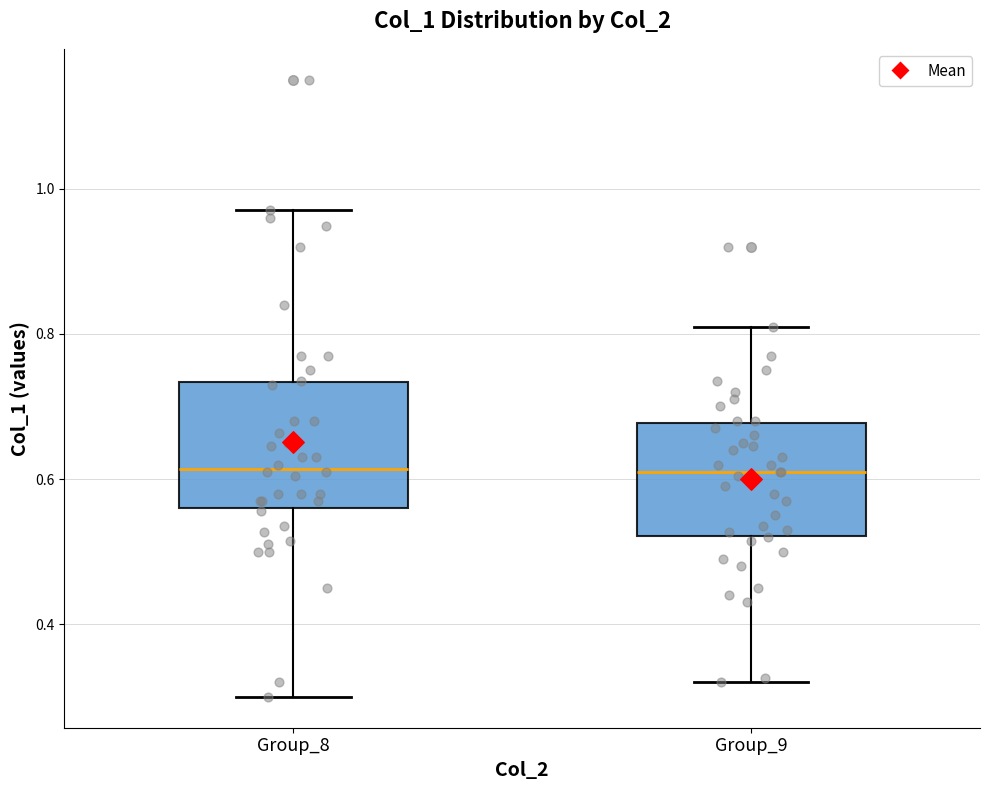

Reading left to right, transcribe this box plot: for each box, give where its median line is, the range the box spans, and where its two whiskers end, as read against the y-axis. The values are not printed on the chart, so give them approximately, as read against the axis.

Group_8: median 0.62, box 0.56 to 0.74, whiskers 0.30 to 0.98
Group_9: median 0.62, box 0.52 to 0.68, whiskers 0.32 to 0.82